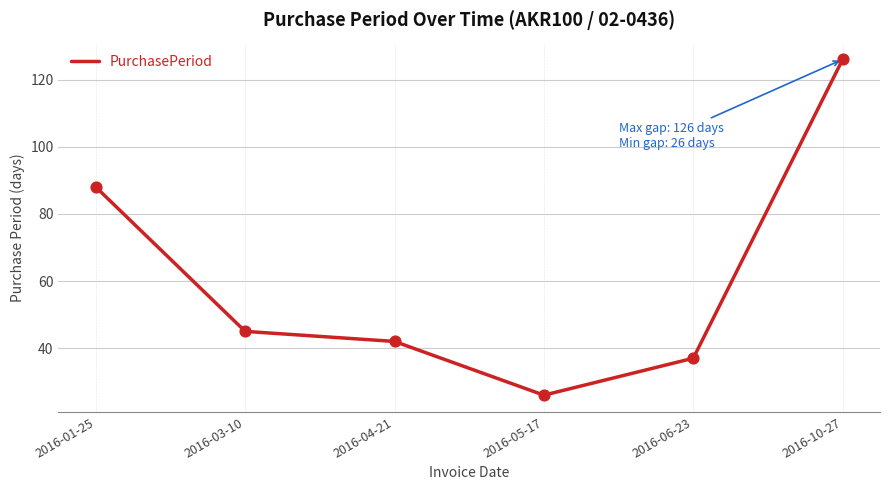

What is the change in value from 2016-03-10 to 2016-04-21?

-3